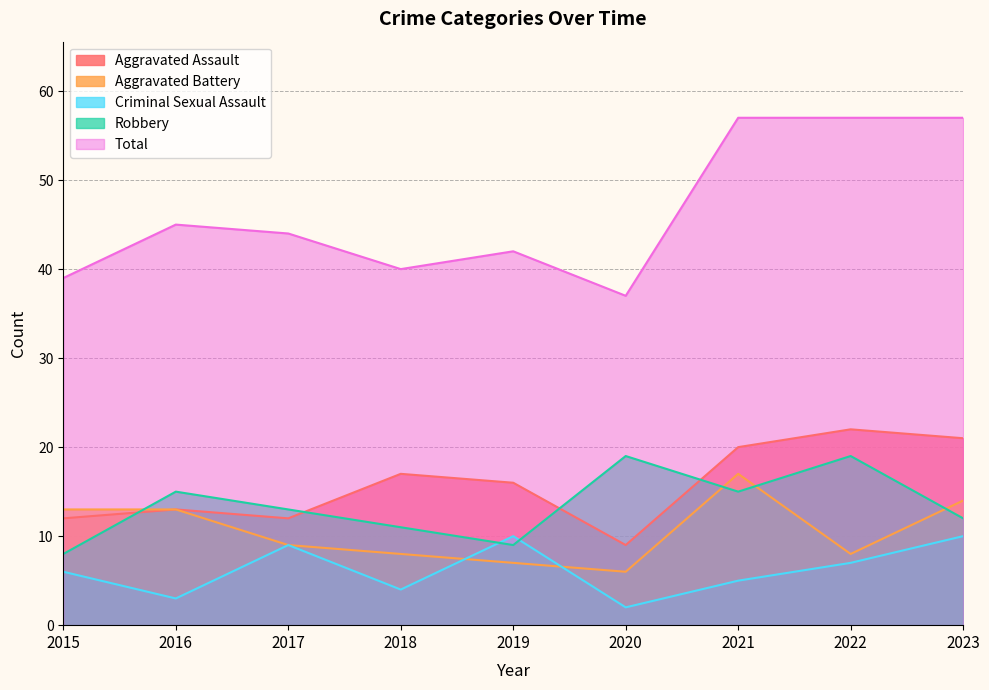

At which label is Aggravated Battery closest to 11?

2015